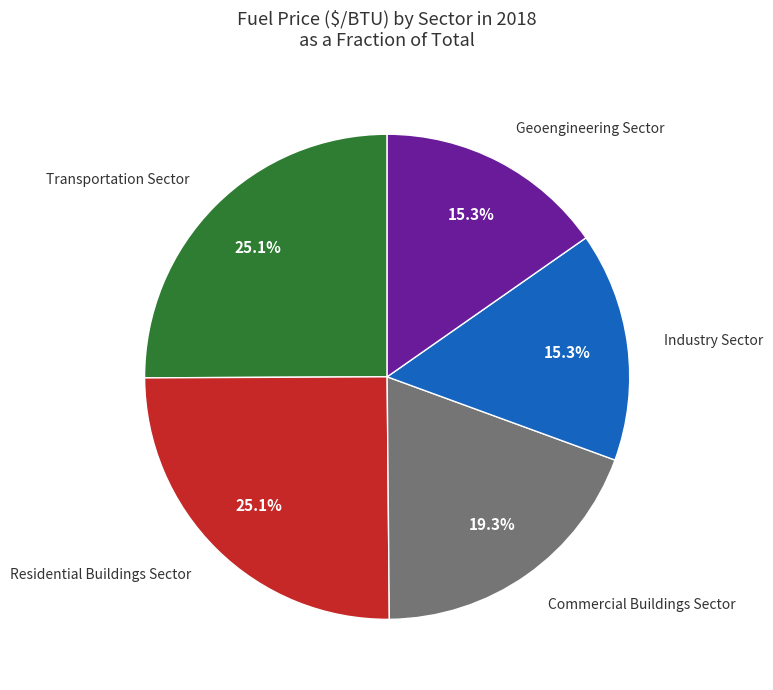

Does any single category account for the majority?

No